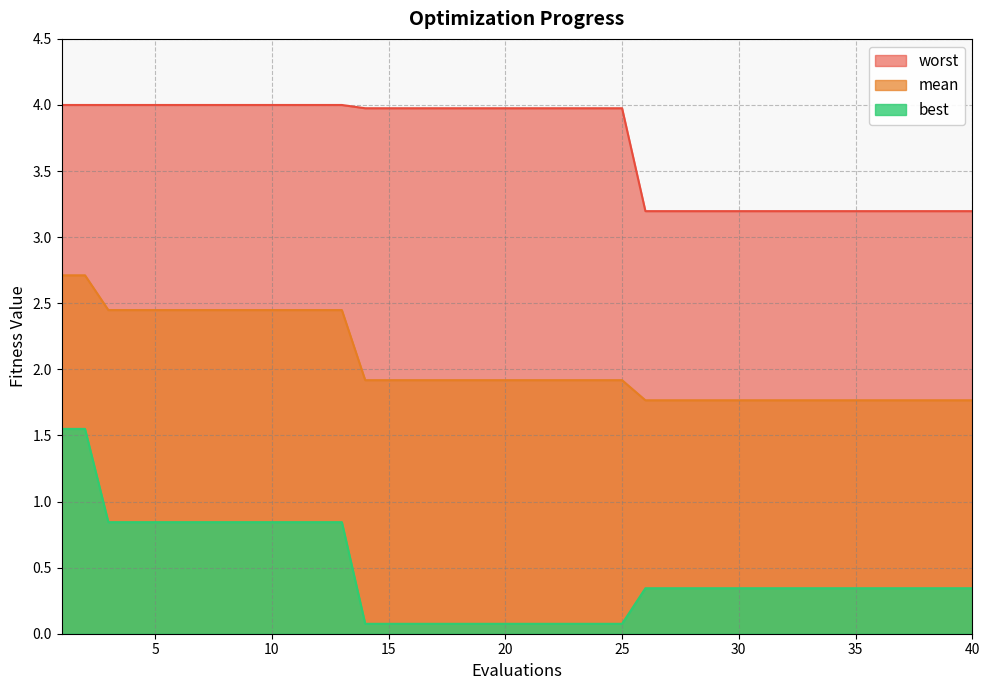

What is the total value across all series at 11?

7.3